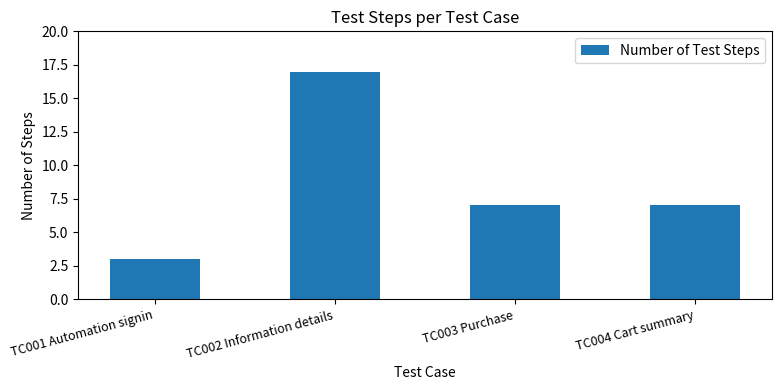

Where does the data first go above 7?

TC002 Information details